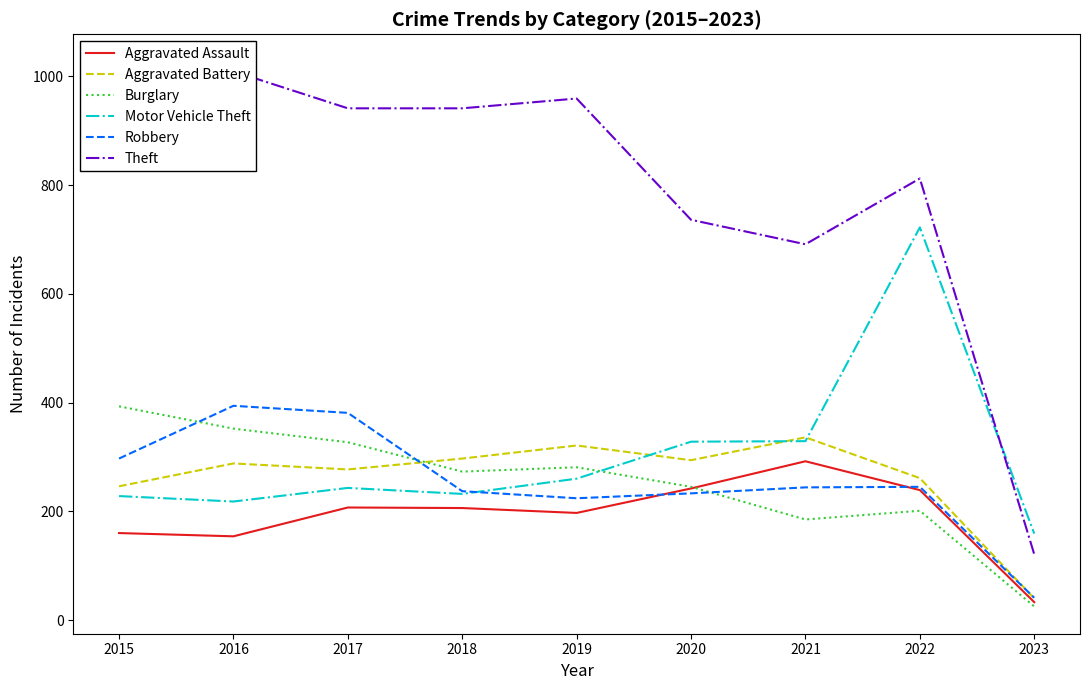

At which category does the chart reach its minimum across all series?

2023